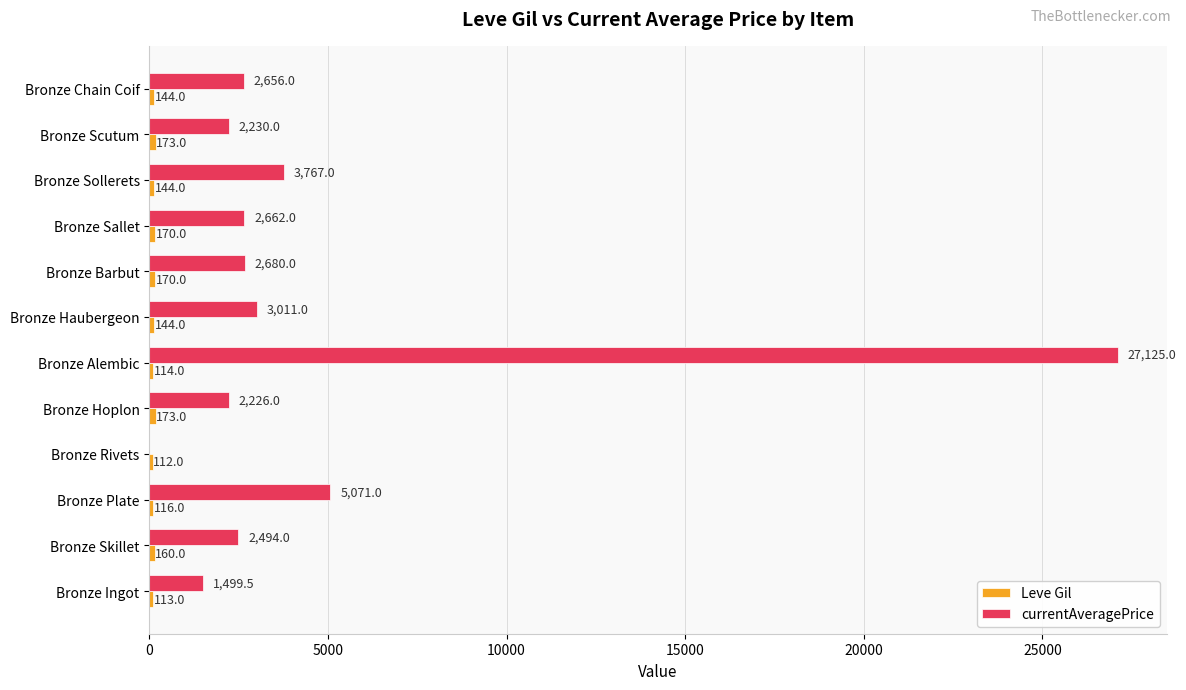

Which series has the largest total across all categories?

currentAveragePrice